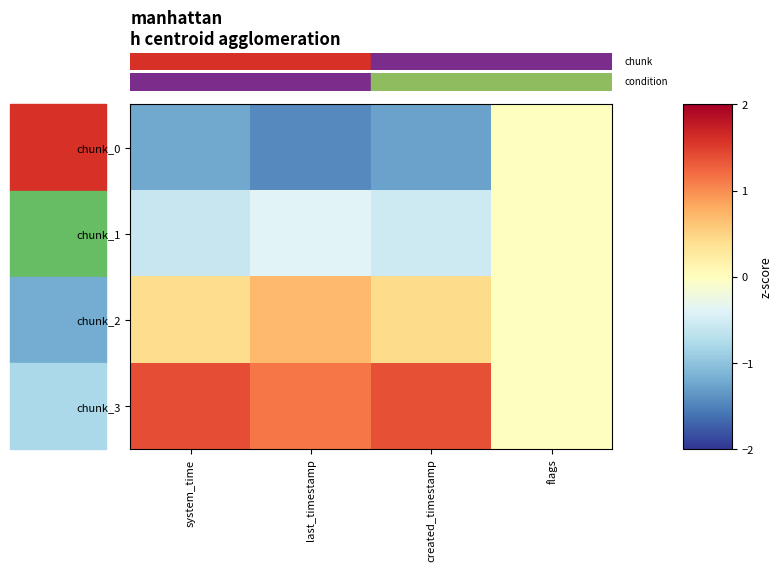

Reading left to right, transcribe all the data shown in this chart.

row_0: -1.2	-1.4	-1.3	0.0
row_1: -0.6	-0.4	-0.5	0.0
row_2: 0.4	0.7	0.4	0.0
row_3: 1.4	1.1	1.4	0.0